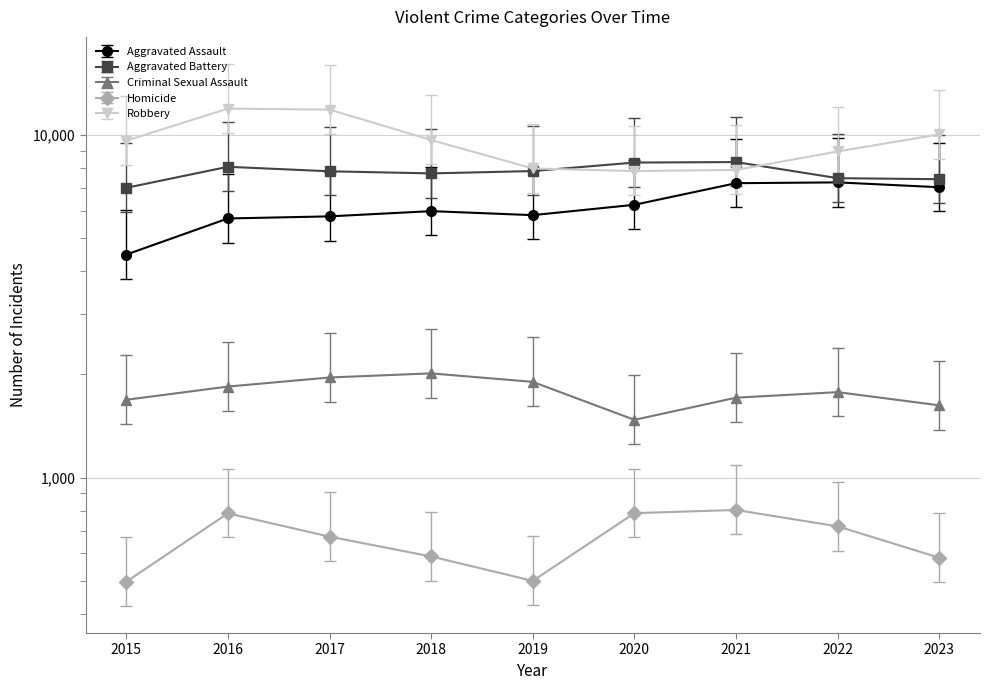

The value of Criminal Sexual Assault at 2018 is 3145.0. True or false?

False